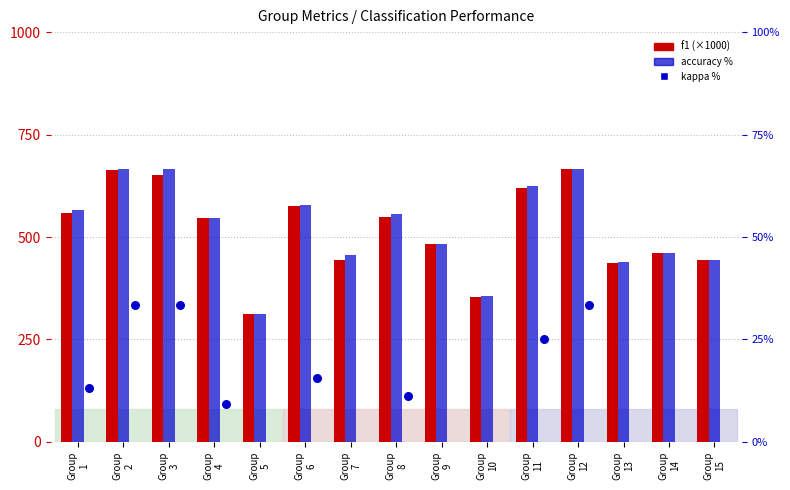

Is the value of kappa % at Group
13 greater than the value of f1 (scaled) at Group
15?

No